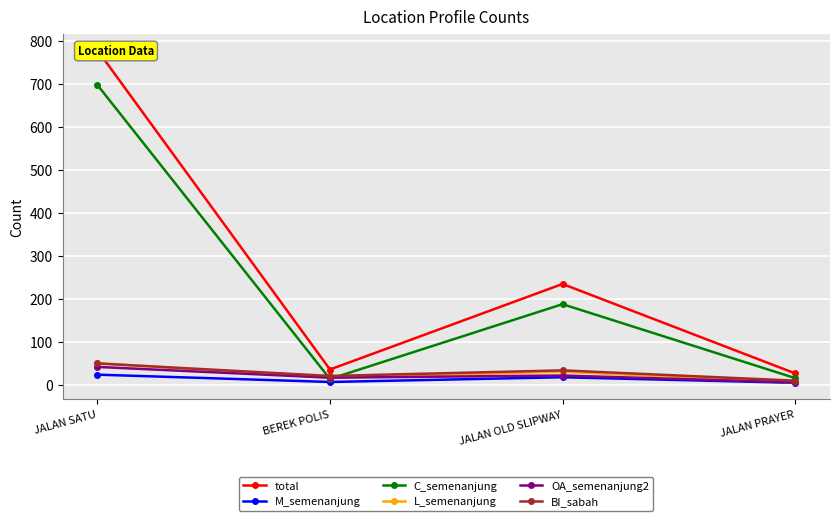

Where do C_semenanjung and OA_semenanjung2 first cross each other?

JALAN SATU and BEREK POLIS